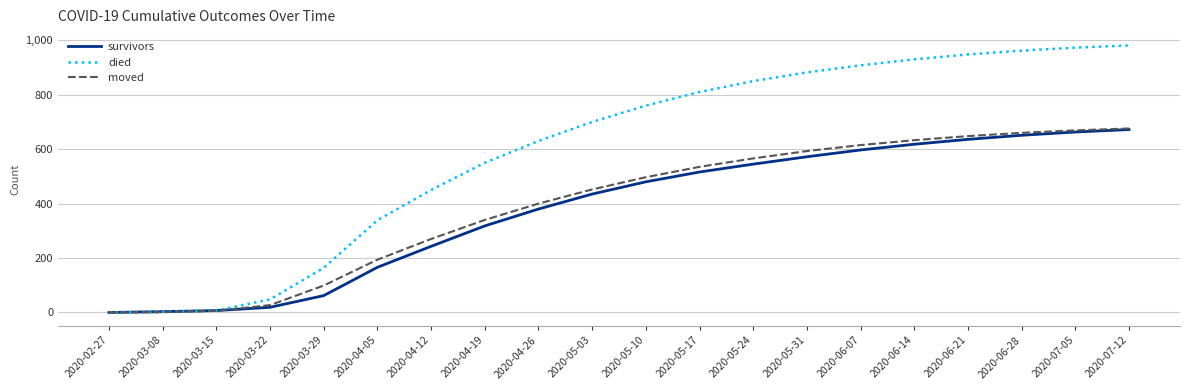

At which label is survivors closest to 336?

2020-04-19